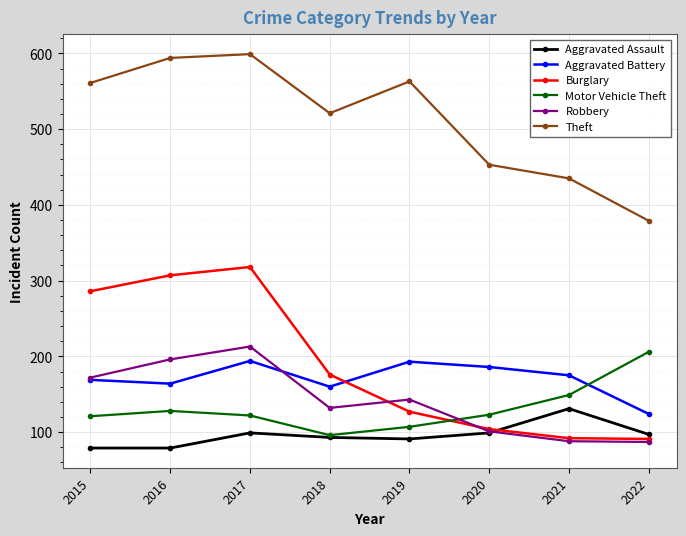

Count the Robbery values in the range 101 to 196.

5